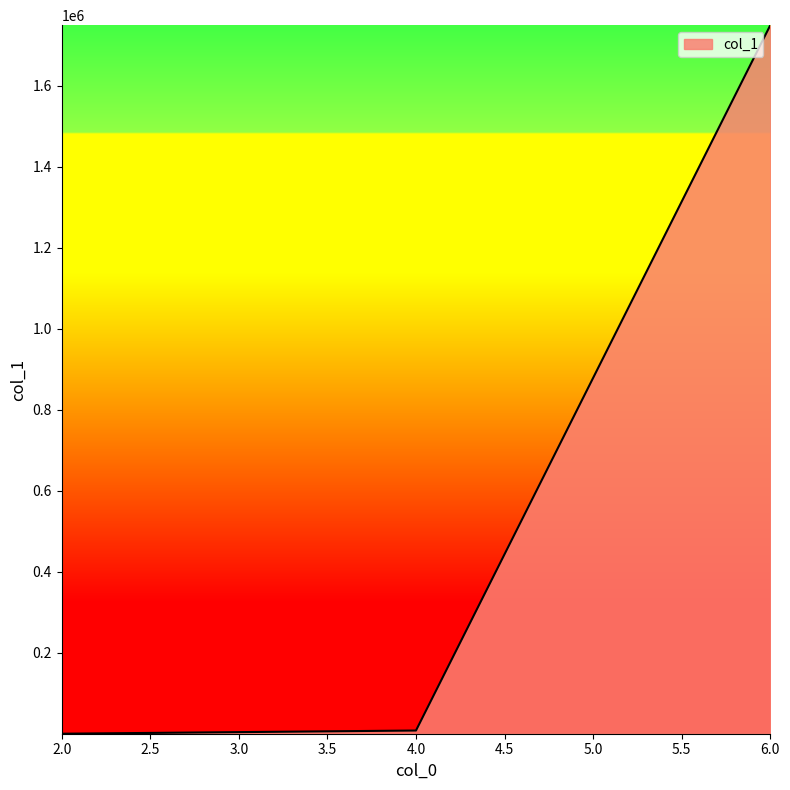

What is the difference between the maximum and second lowest values?

1741169